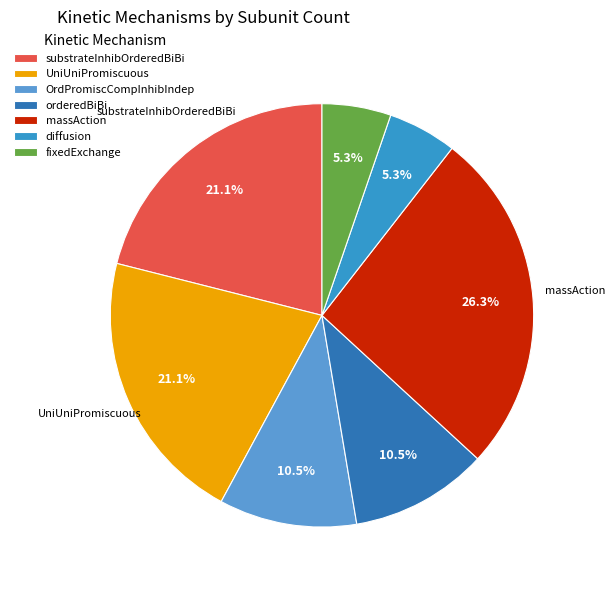

True or false: fixedExchange accounts for 5% of the total.

True